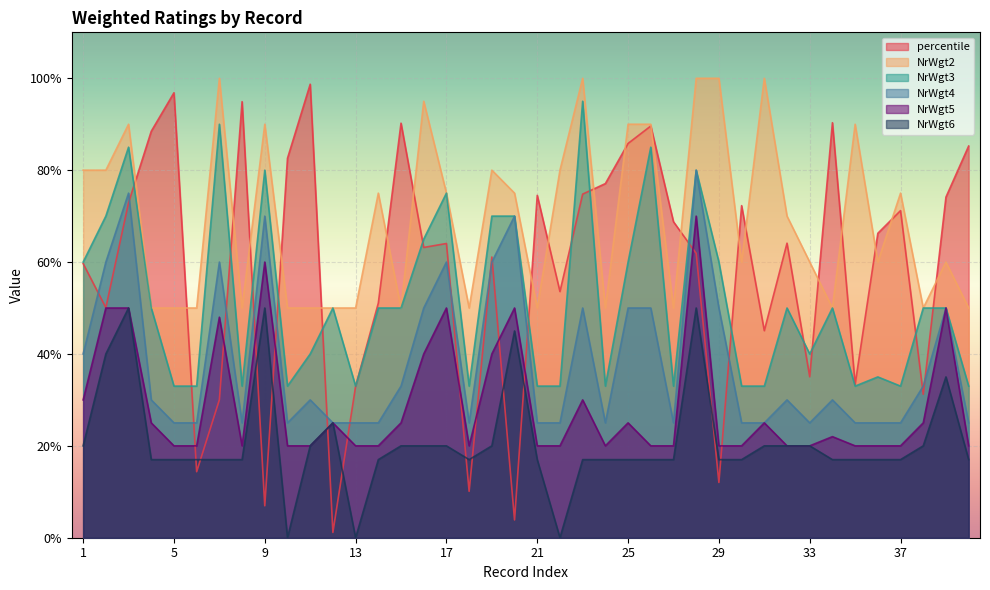

In NrWgt3, how many points are higher than both neighbors (excluding endpoints)?

11